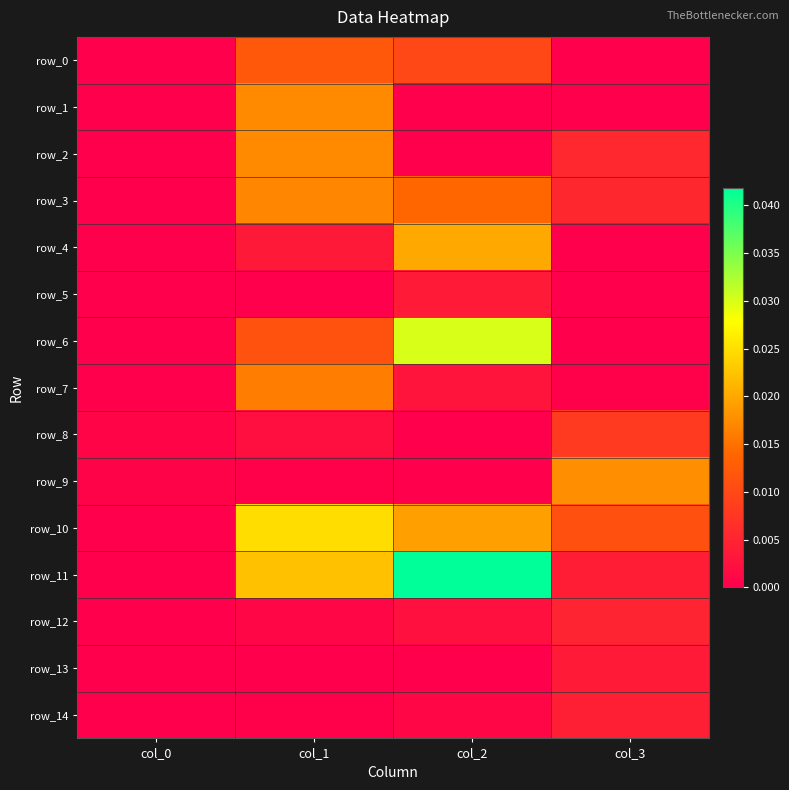

What is the total value across all series at col_2?

0.1